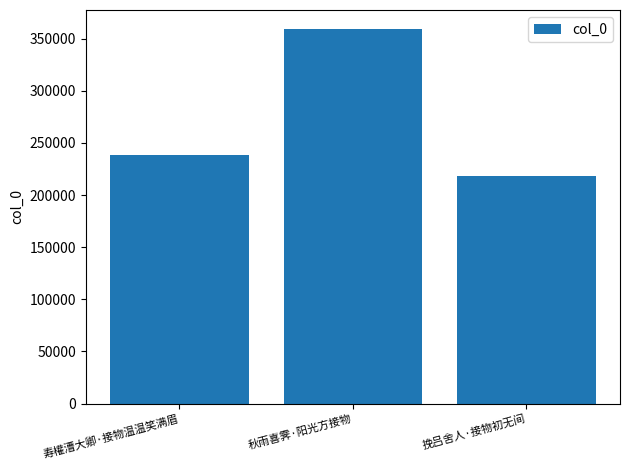

What is the change in value from 寿權漕大卿·接物温温笑满眉 to 秋雨喜霁·阳光方接物?

+121380